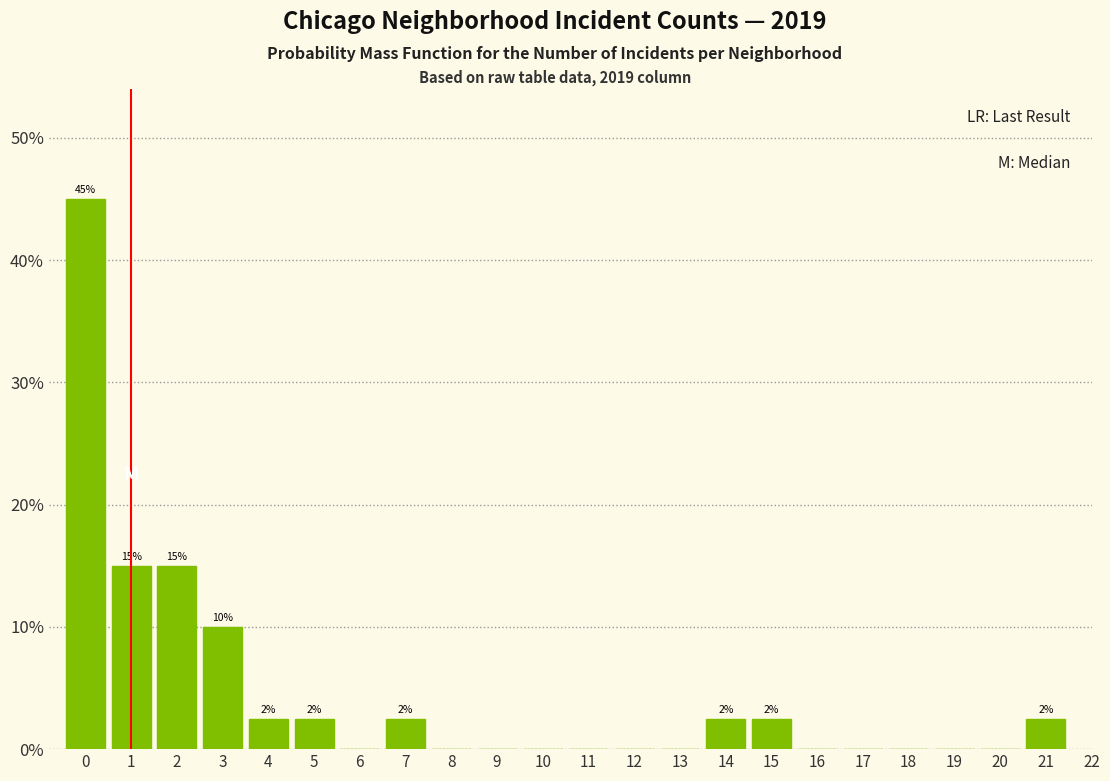

Over which range of the x-axis is the bar tallest?

-0.5 to 0.5